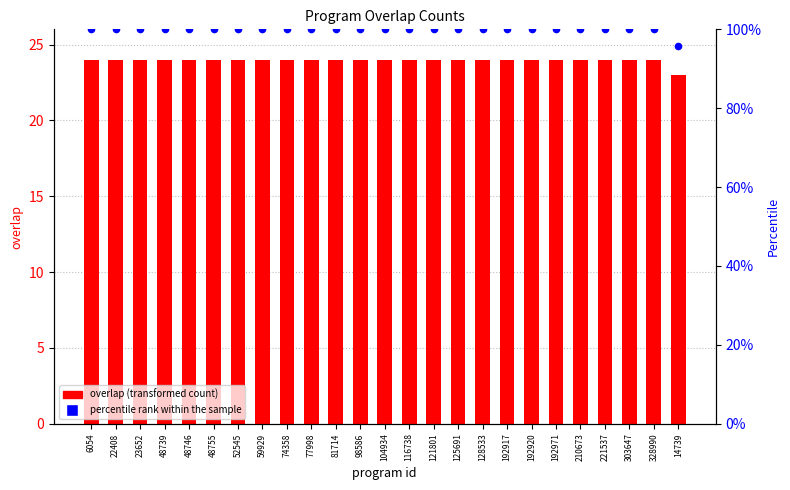

Which series contains the lowest Y value?

overlap